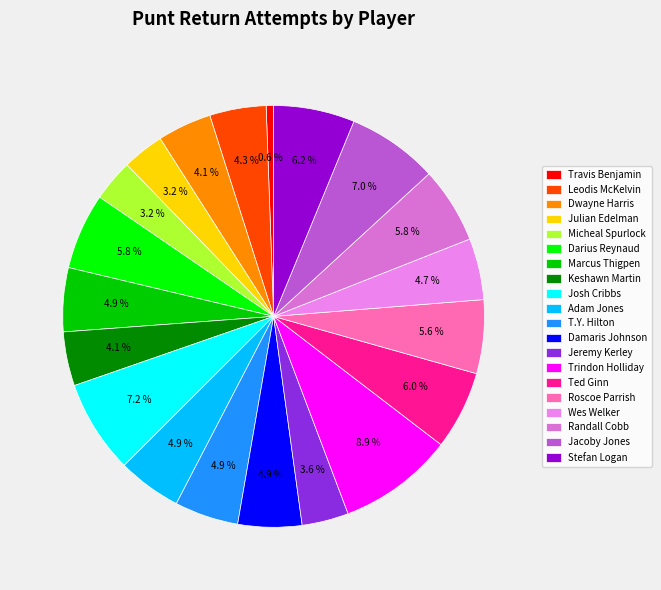

What is the ratio of the value at Jeremy Kerley to the value at Josh Cribbs?

0.5